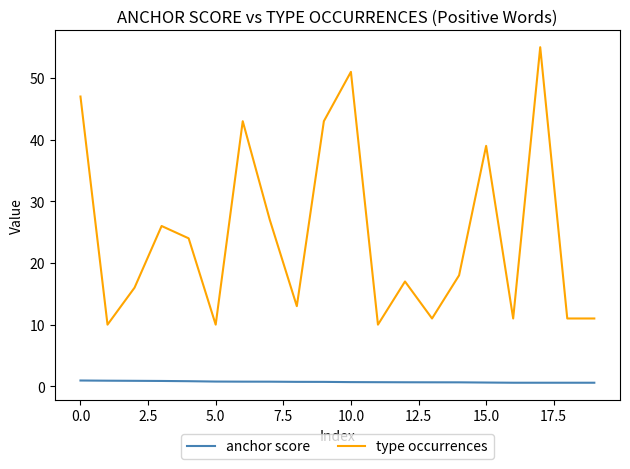

How many values in the type occurrences series are below 18?

10